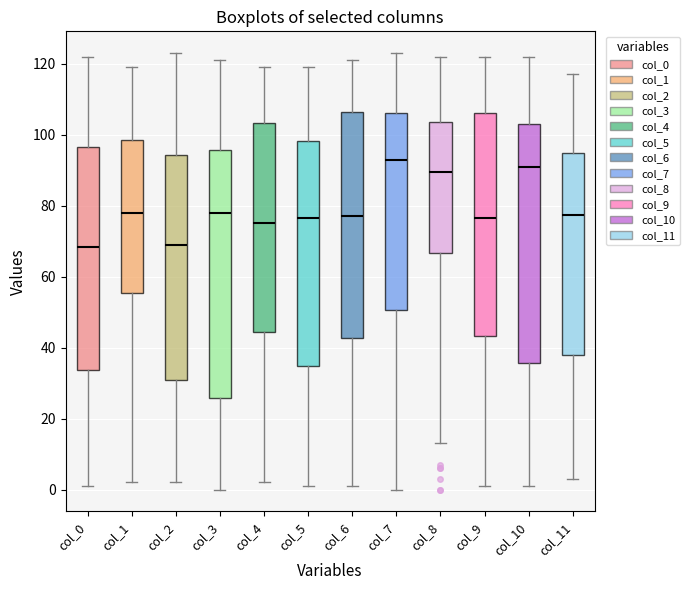

Which box's median line is the highest?

col_7